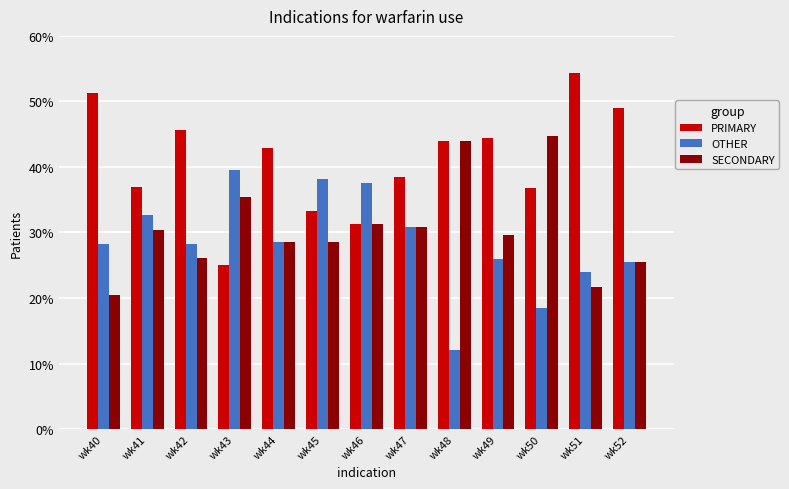

True or false: SECONDARY has a value of 12.0 at wk42.

False